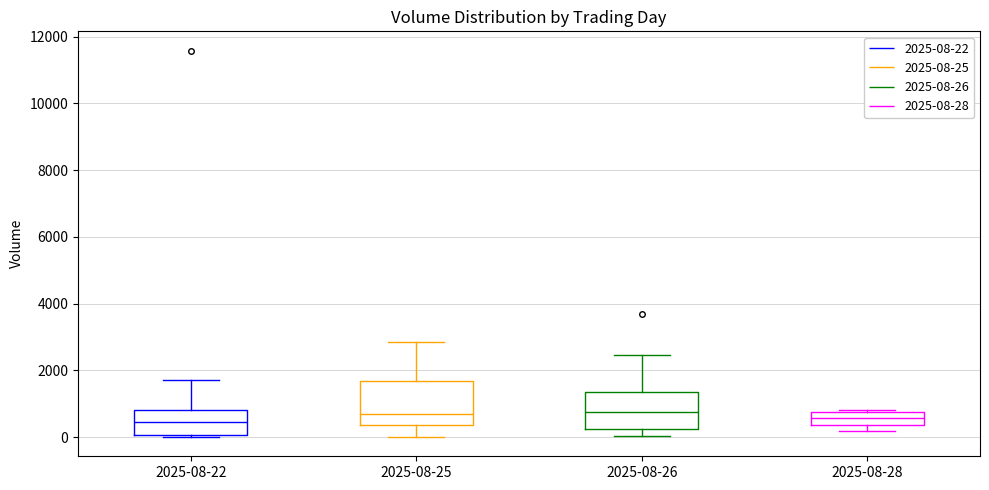

Reading left to right, transcribe this box plot: for each box, give where its median line is, the range the box spans, and where its two whiskers end, as read against the y-axis. The values are not printed on the chart, so give them approximately, as read against the axis.

2025-08-22: median 400, box 0 to 800, whiskers 0 to 1600
2025-08-25: median 600, box 400 to 1600, whiskers 0 to 2800
2025-08-26: median 800, box 200 to 1400, whiskers 0 to 2400
2025-08-28: median 600, box 400 to 800, whiskers 200 to 800 (just above the box's upper edge)